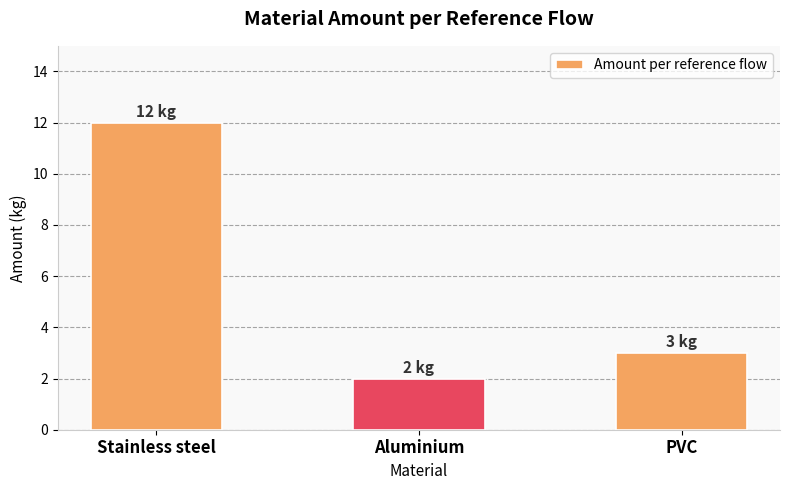

At which category does the chart reach its peak across all series?

Stainless steel